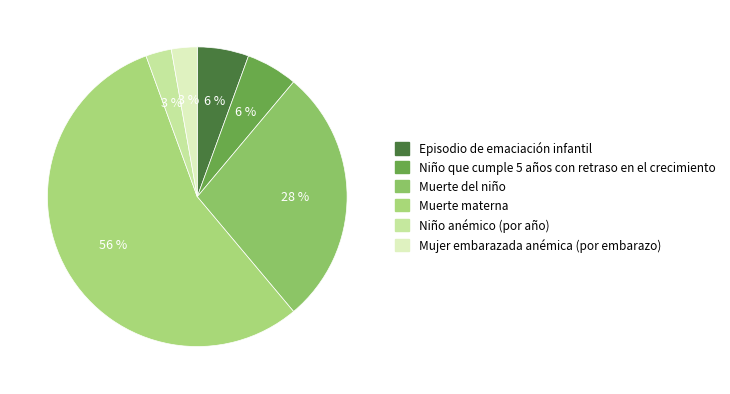

Does Muerte del niño account for over 50% of the chart?

No